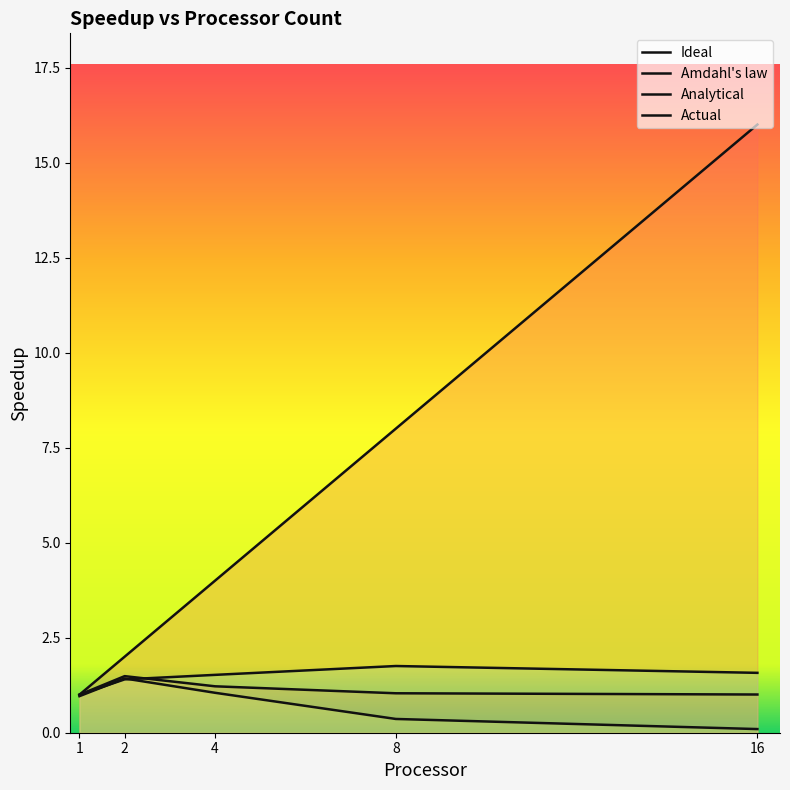

Between 8 and 16, which series saw the biggest shift?

Ideal